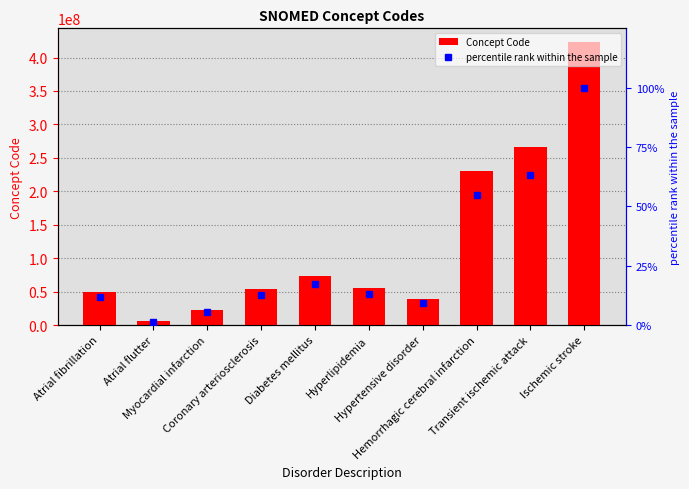

What is the value of the Concept Code bar at the 10th from the left?

422504002